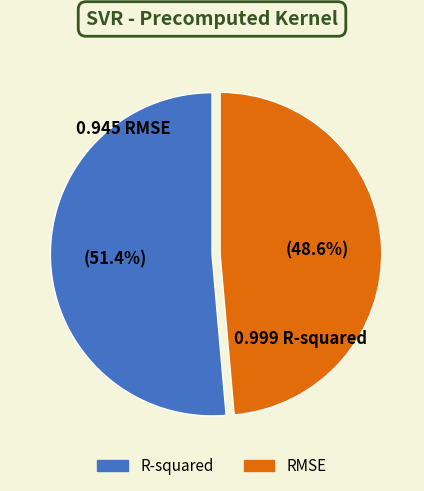

Which category accounts for the majority?

R-squared